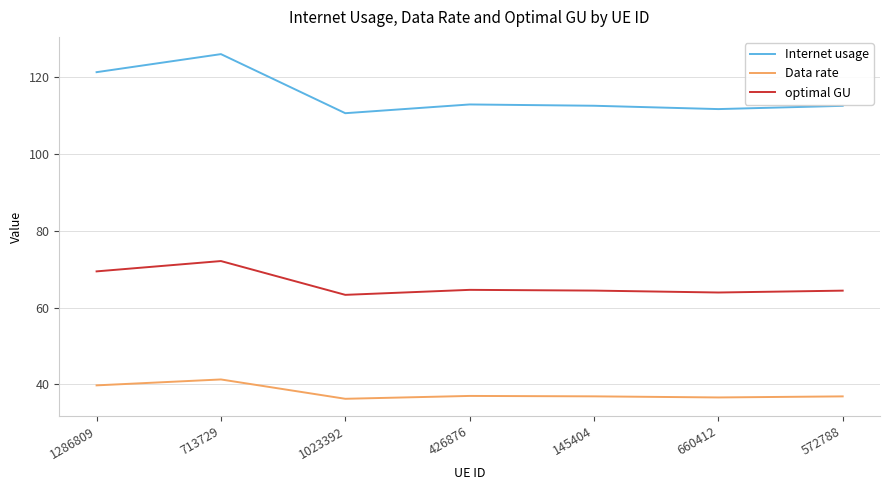

What is the sum of the Internet usage values at 660412 and 572788?

224.2